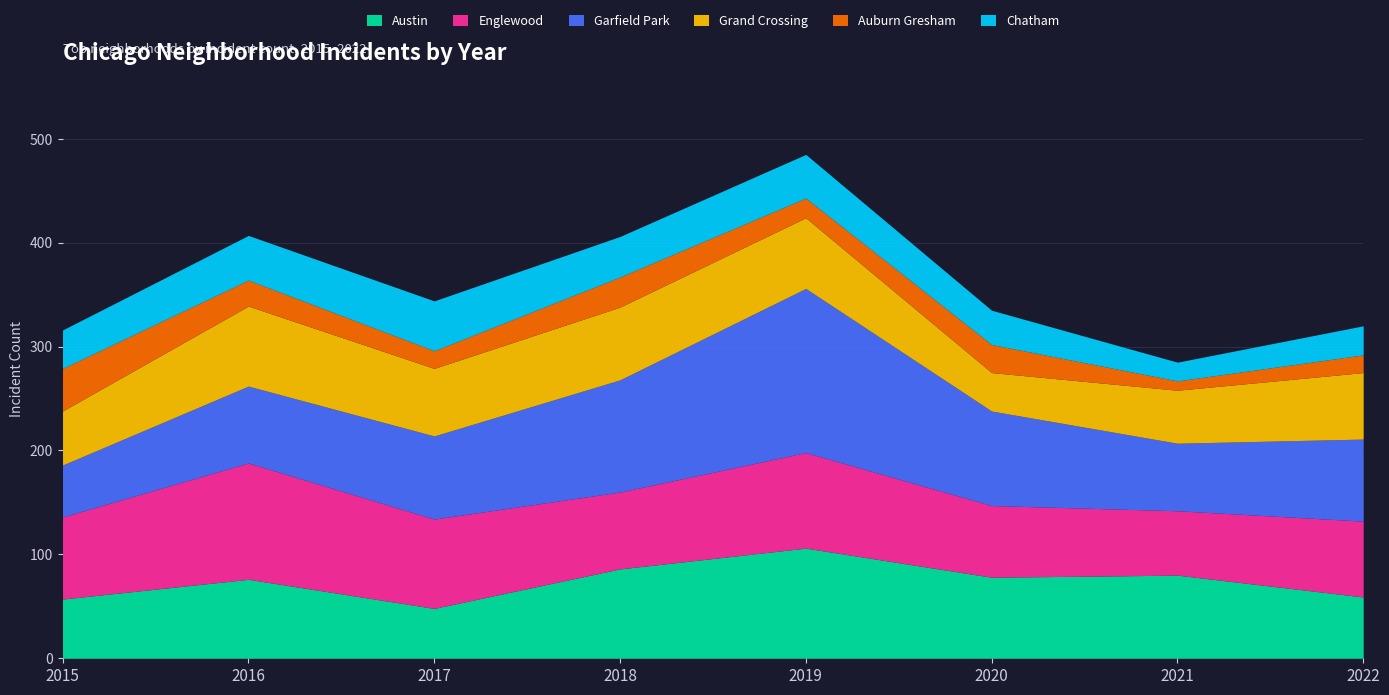

True or false: Englewood and Grand Crossing cross at least once.

False